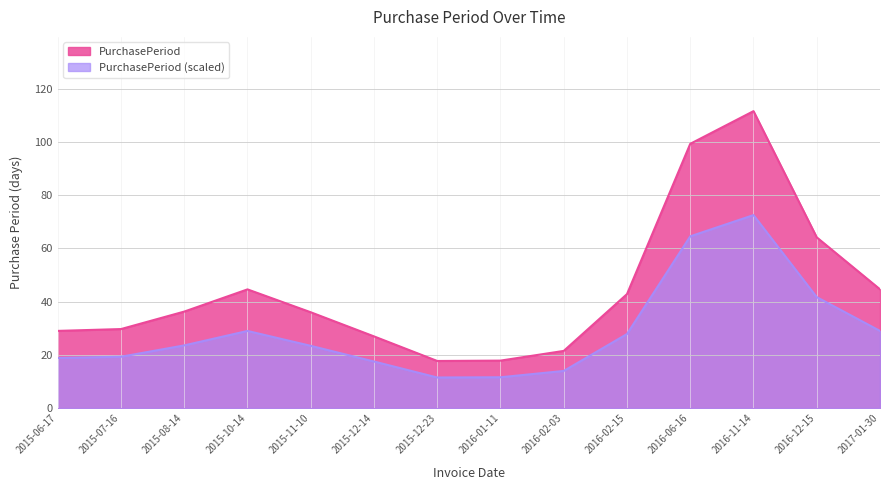

The value at 2016-11-14 is 34. True or false?

False